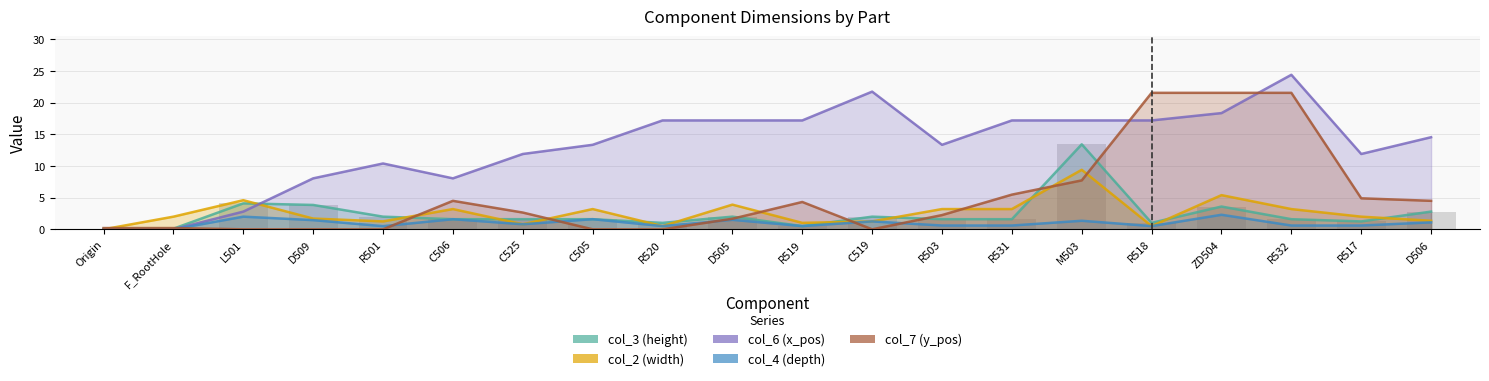

What is the label of the 11th bar from the left?

R519